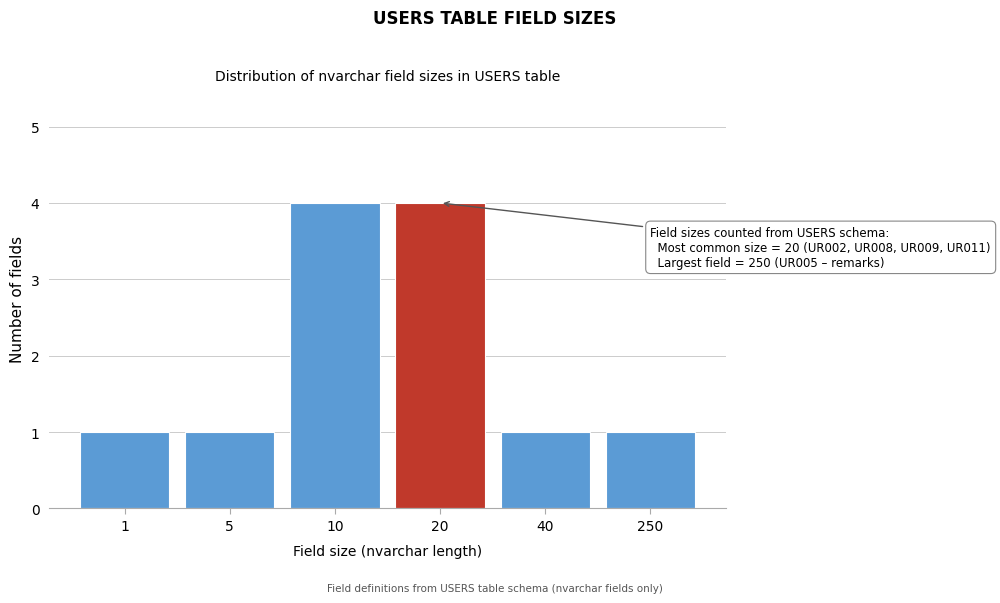

Reading right to left, list all the values displayed in this chart.

250=1	40=1	20=4	10=4	5=1	1=1